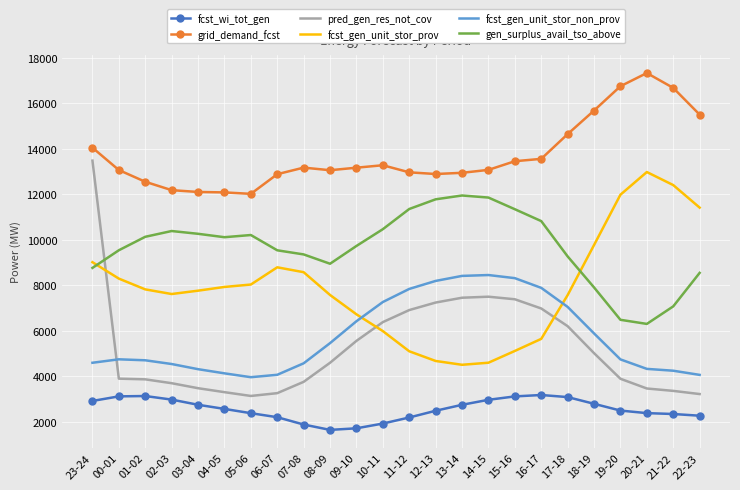

The fcst_gen_unit_stor_non_prov series shows 5937 at 04-05. True or false?

False